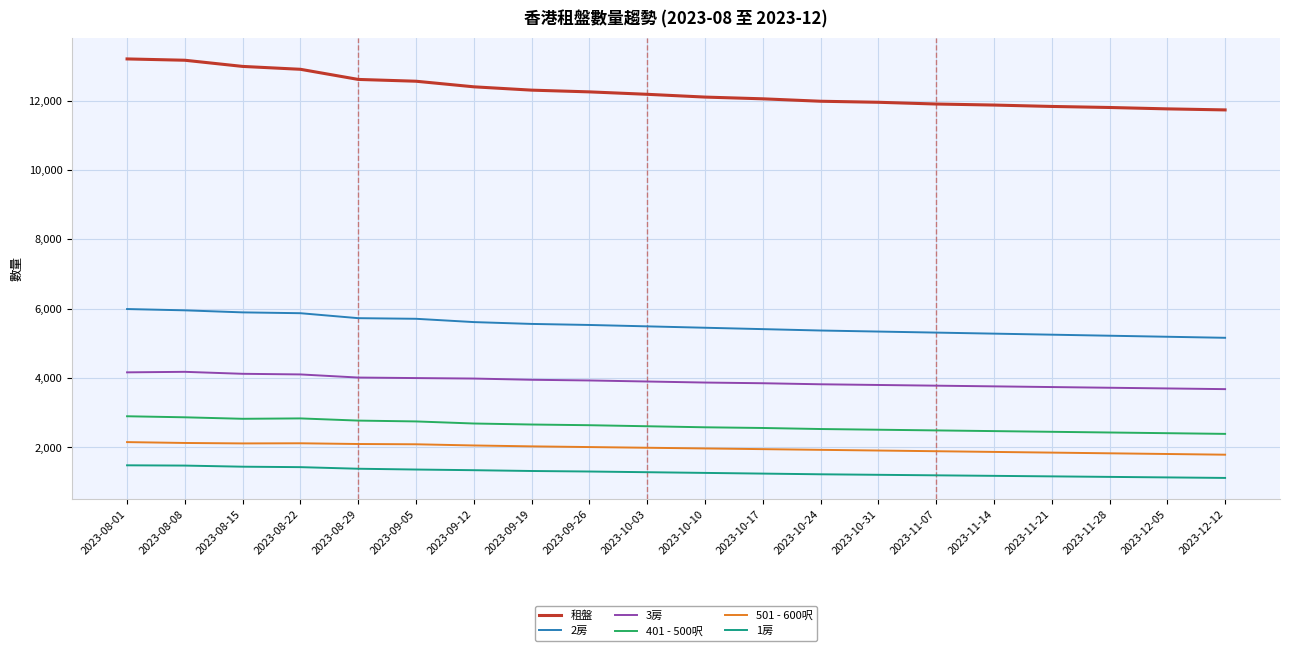

What are all the series names shown in the legend?

租盤, 2房, 3房, 401 - 500呎, 501 - 600呎, 1房